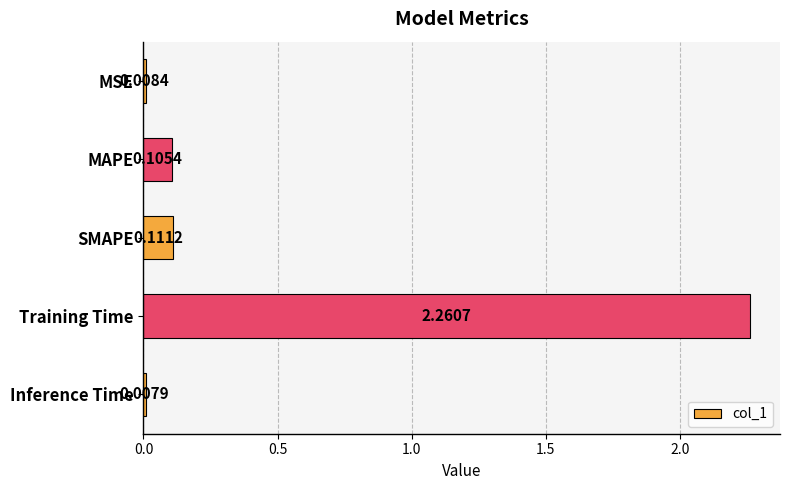

Rank the categories by value from highest to lowest.

Training Time, SMAPE, MAPE, MSE, Inference Time